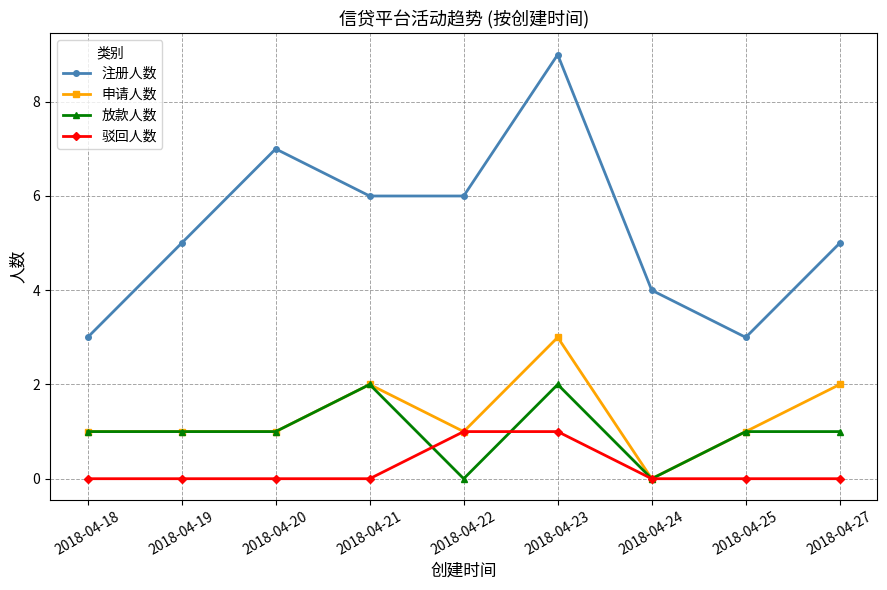

Which series has the largest range (max minus min)?

注册人数